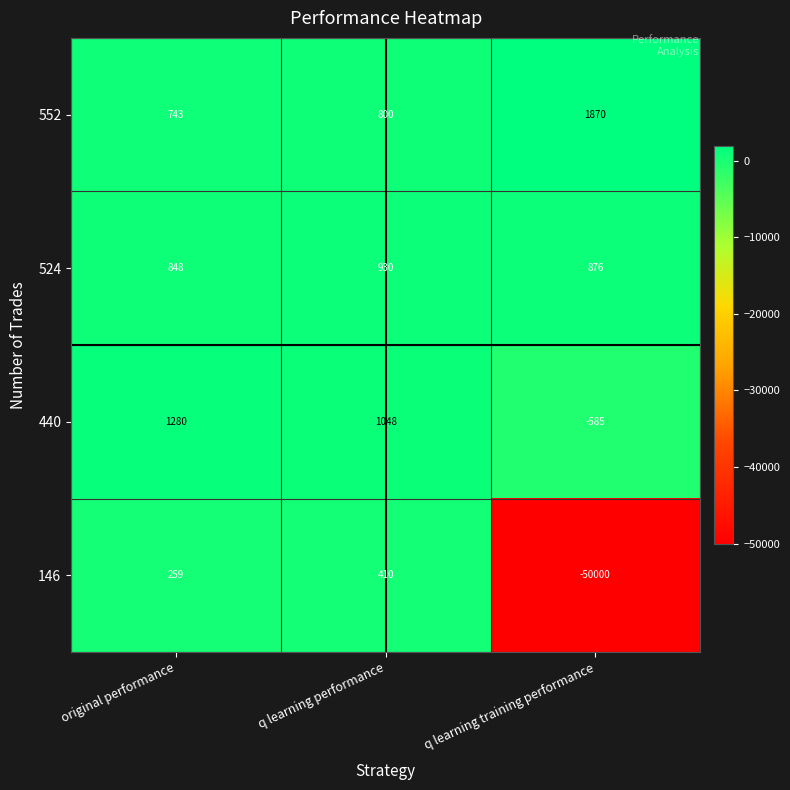

Which series has the largest total across all categories?

552